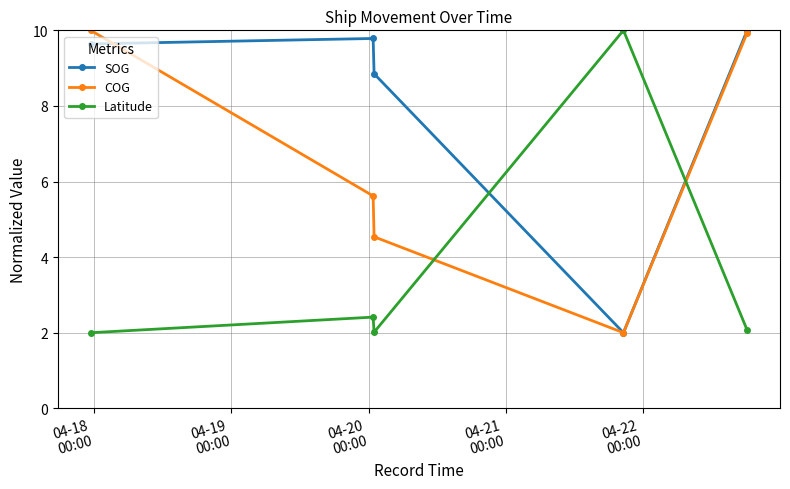

List the series in order of their overall mean, highest first.

SOG, COG, Latitude